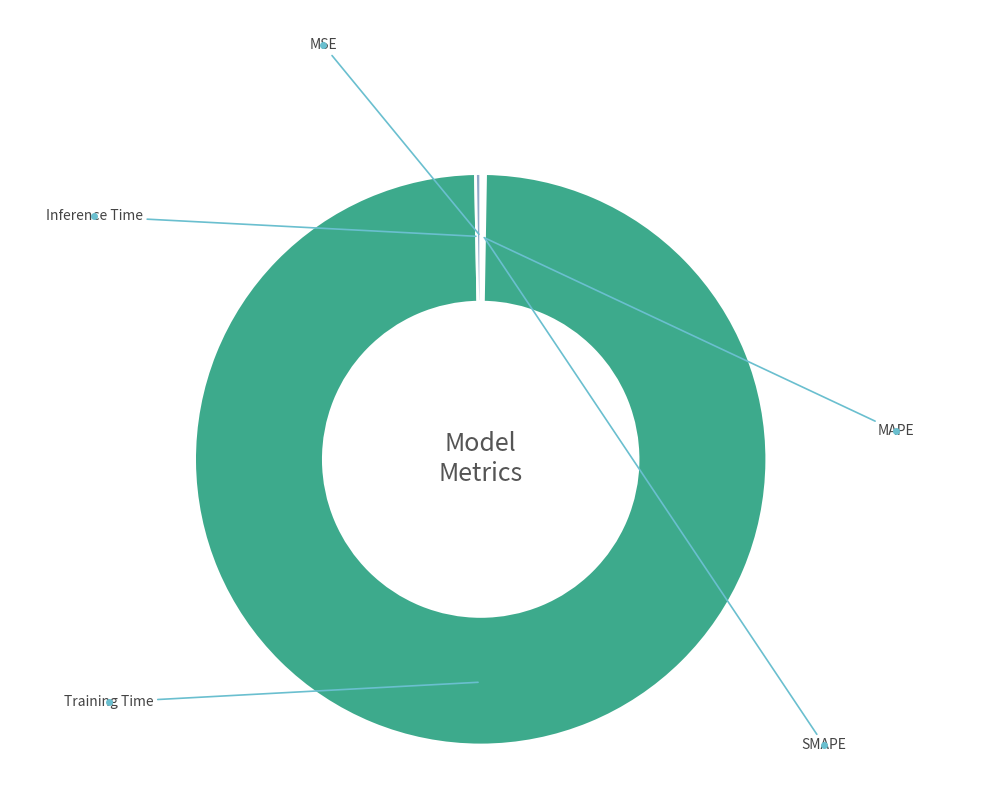

Does Training Time represent more than half of the total?

Yes